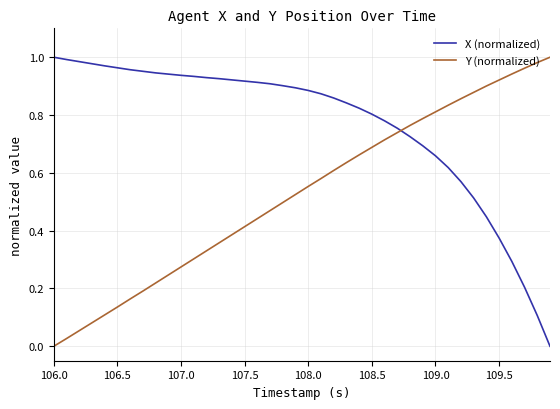

Which series ends up on top after the final intersection of Y (normalized) and X (normalized)?

Y (normalized)